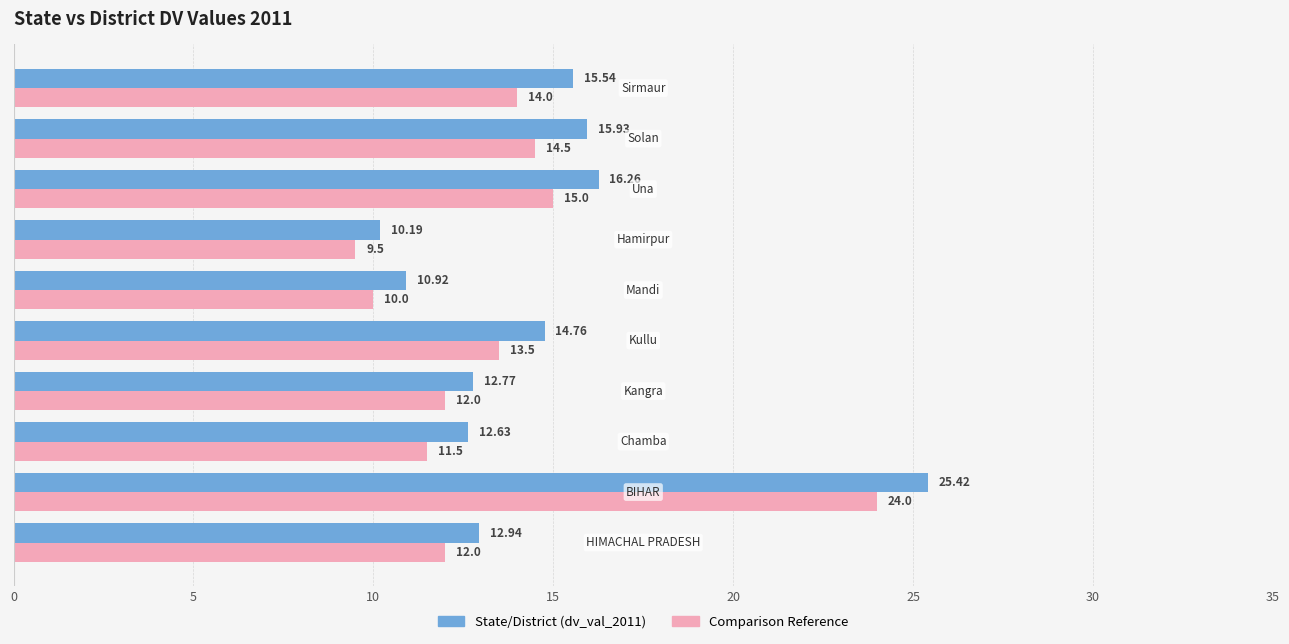

What is the minimum value for State/District (dv_val_2011)?

10.2